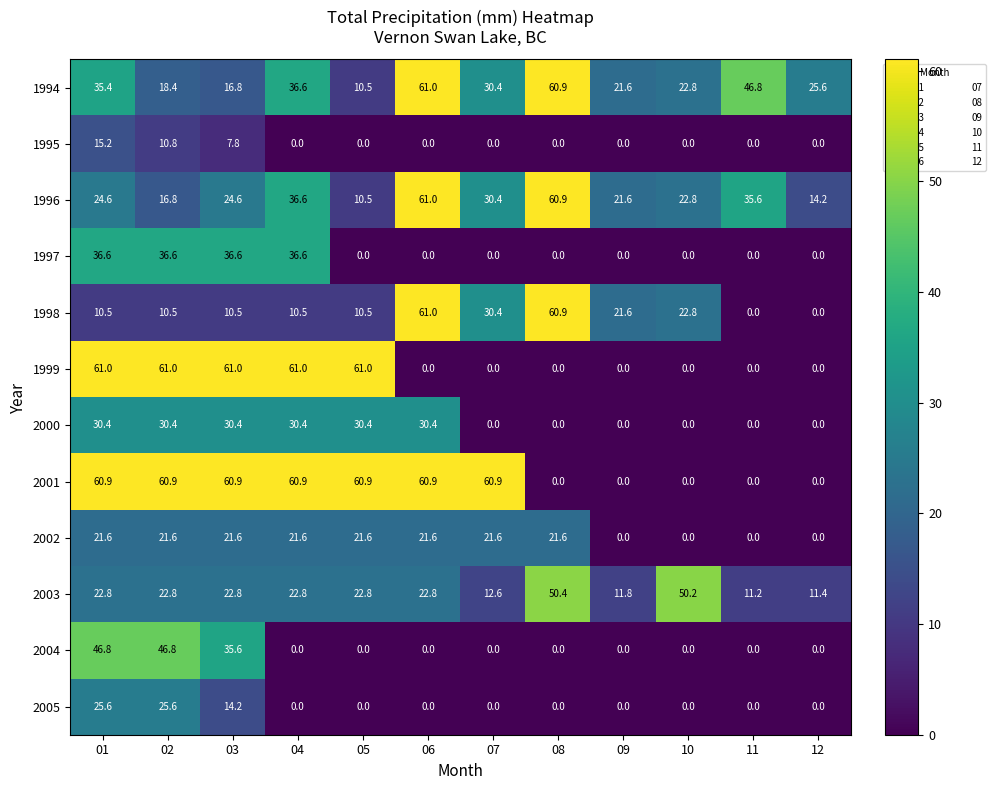

Which series changed the most between 01 and 09?

1999